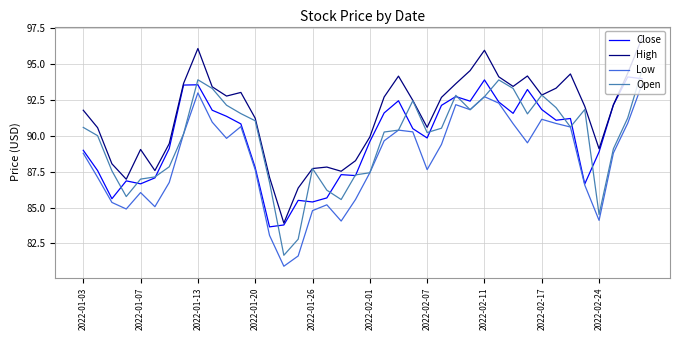

What is the smallest value displayed?

80.9